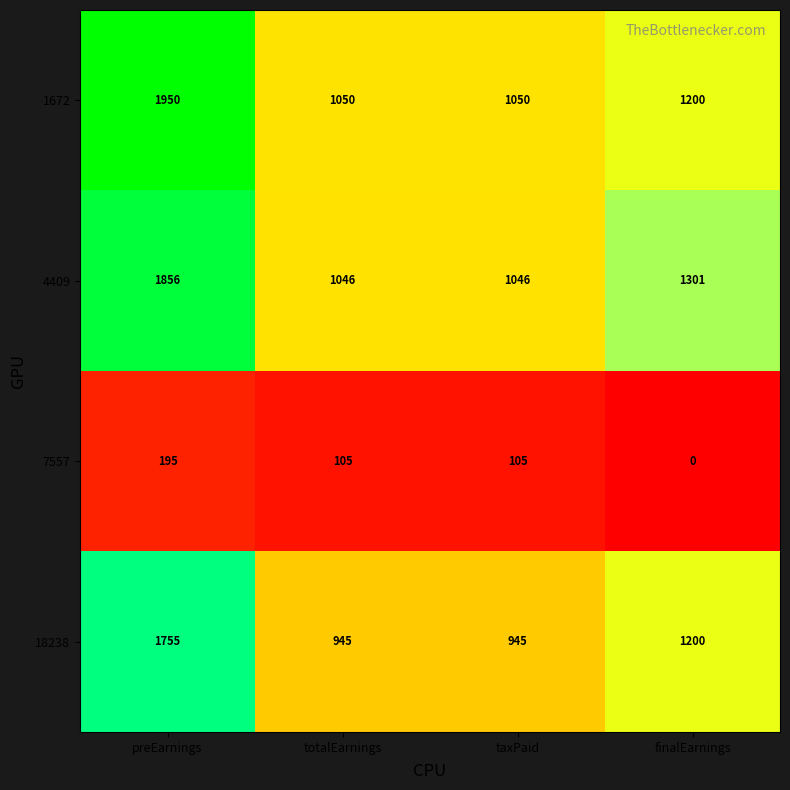

How many series are shown in this chart?

4